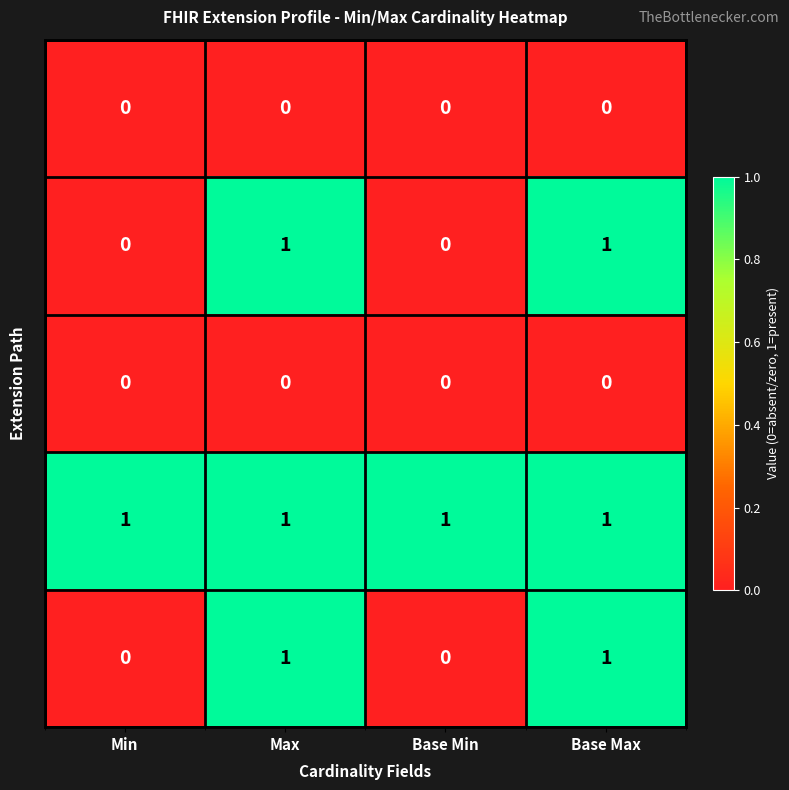

At how many categories does at least one series exceed 0?

4